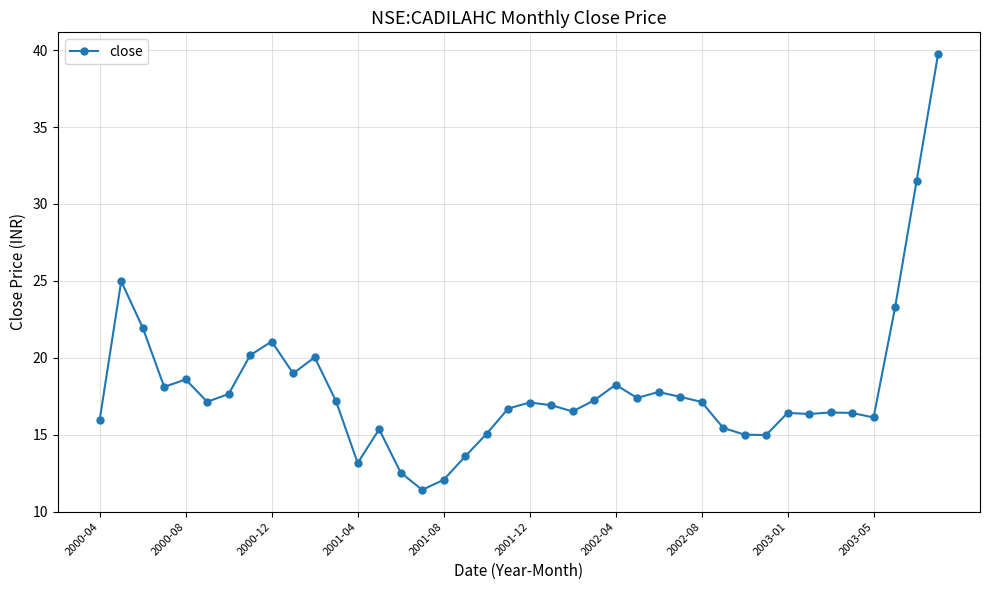

What is the value of the 35th point from the left?

16.4